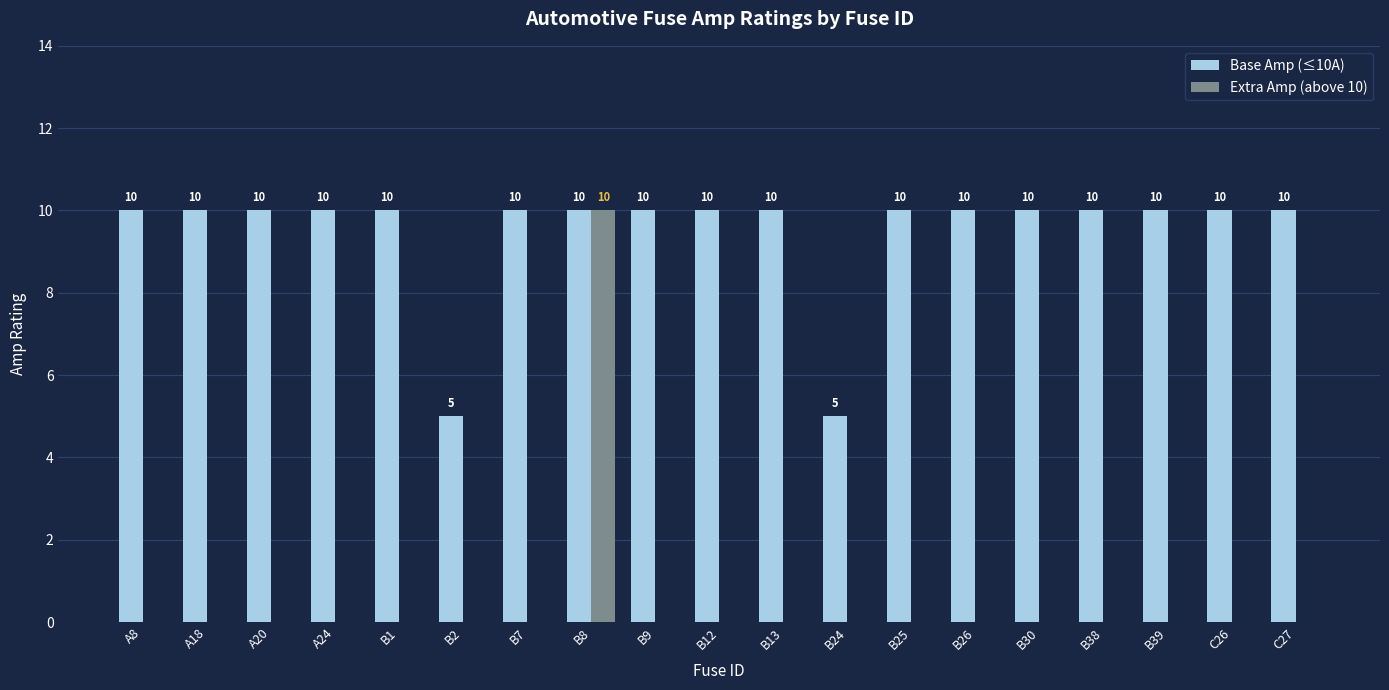

Are the bars horizontal?

No